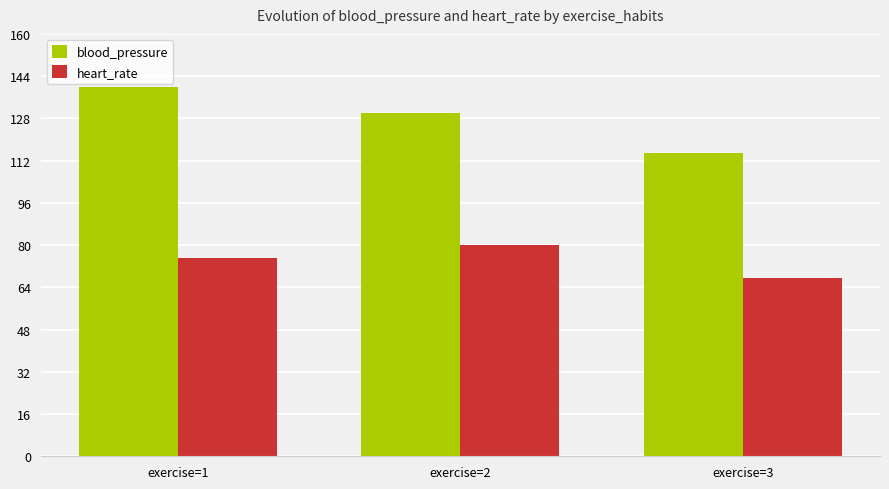

Which series has the largest range (max minus min)?

blood_pressure